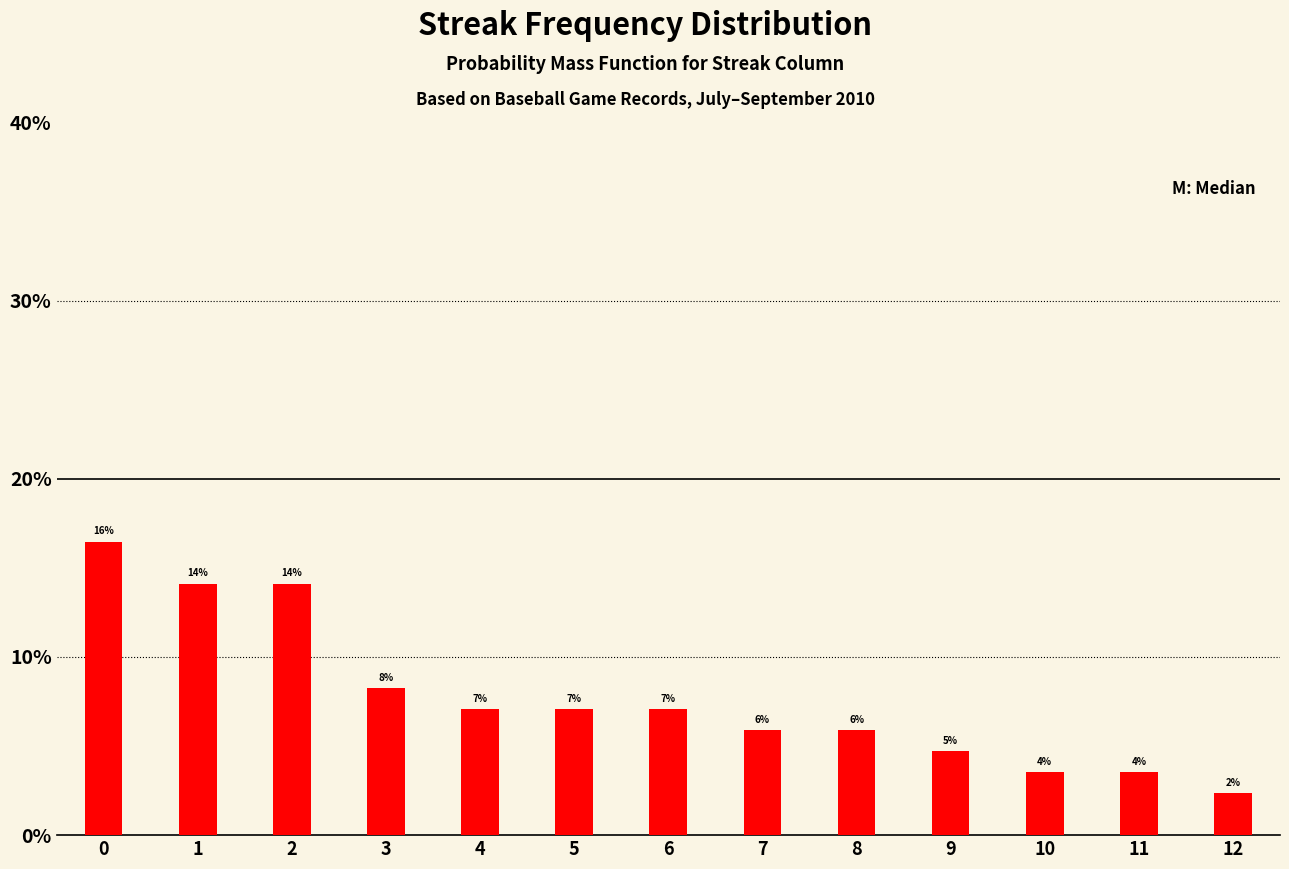

Does the chart contain any negative values?

No